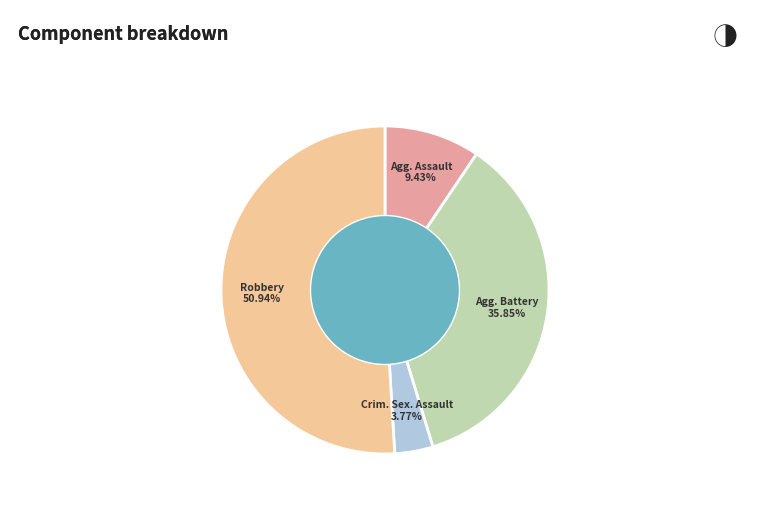

Is there a majority slice in this chart?

Yes